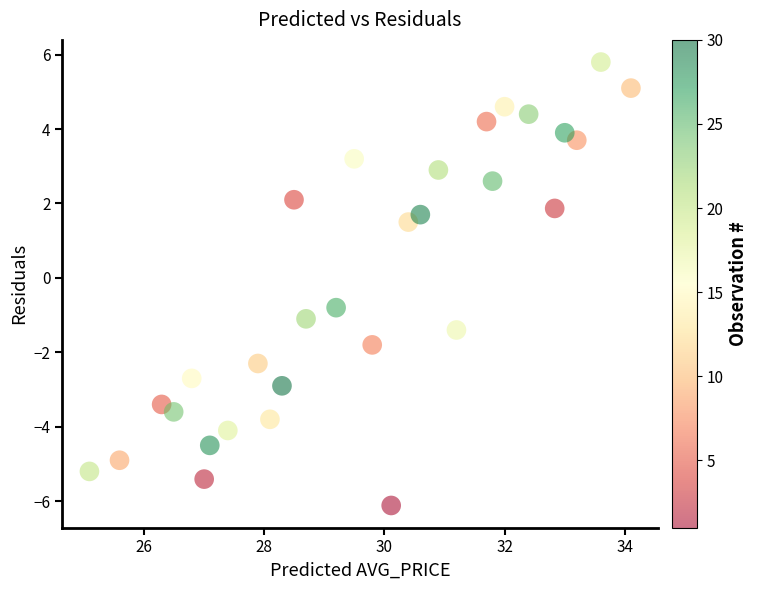

What is the range of Y values (max minus min)?

11.9